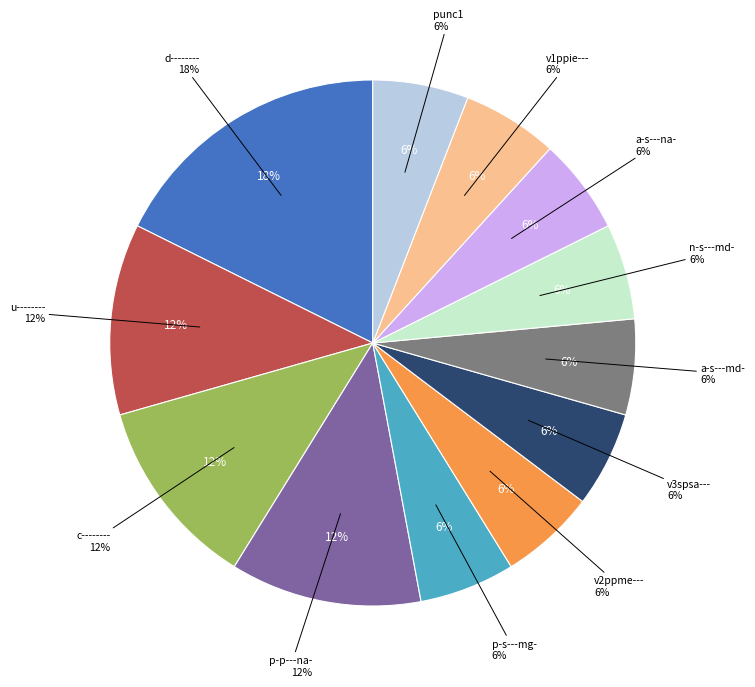

Is there any slice that represents more than half of the pie?

No